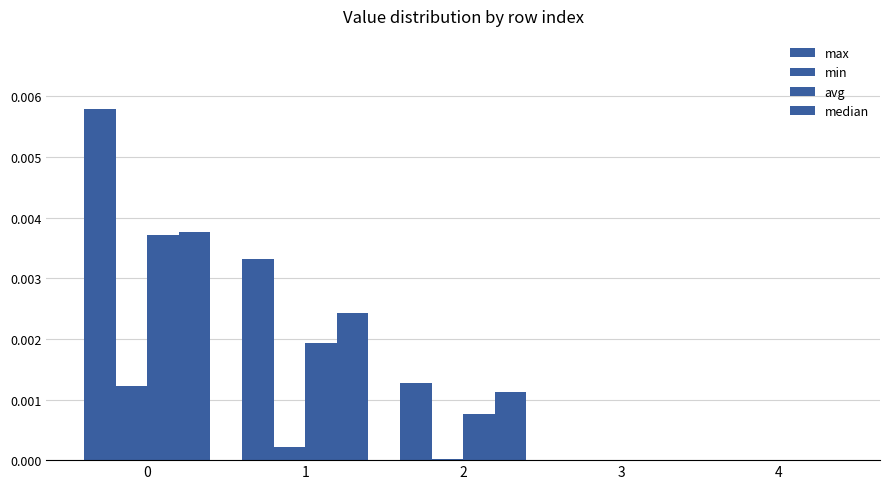

At 4, list the series in order from smallest to largest.

max, min, avg, median